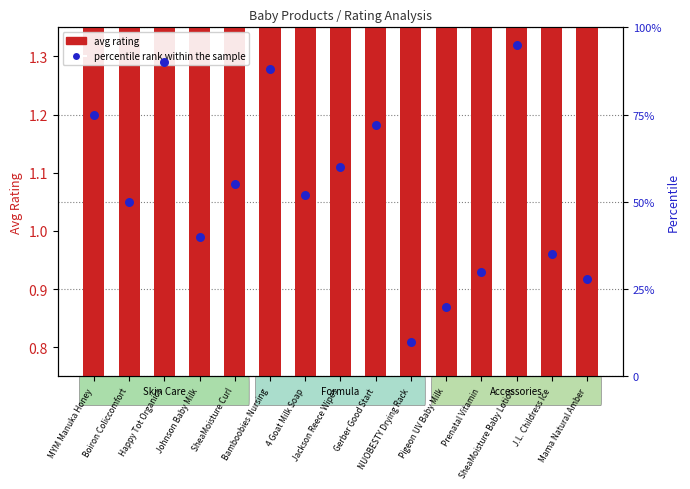

What are all the series names shown in the legend?

avg rating, percentile rank within the sample